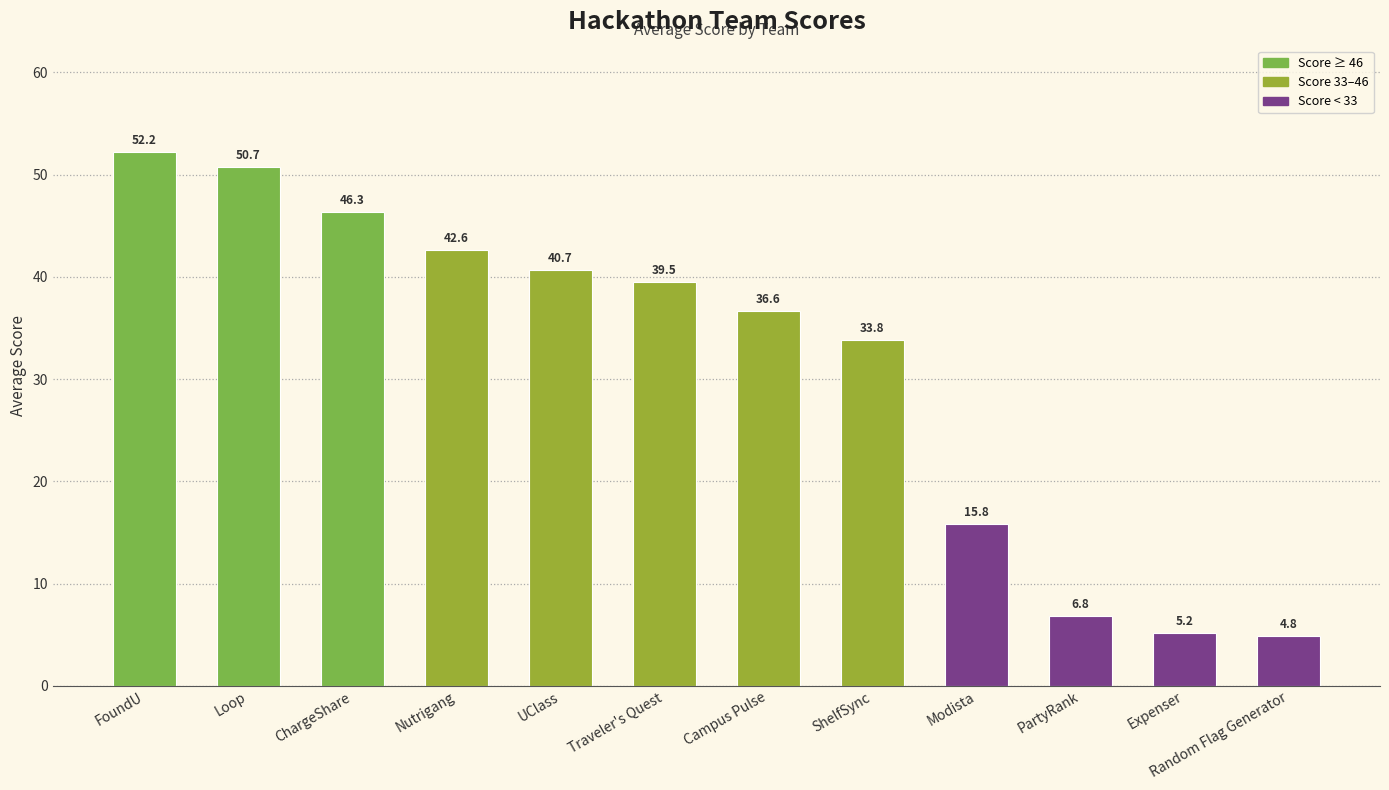

Rank the categories by value from highest to lowest.

FoundU, Loop, ChargeShare, Nutrigang, UClass, Traveler's Quest, Campus Pulse, ShelfSync, Modista, PartyRank, Expenser, Random Flag Generator